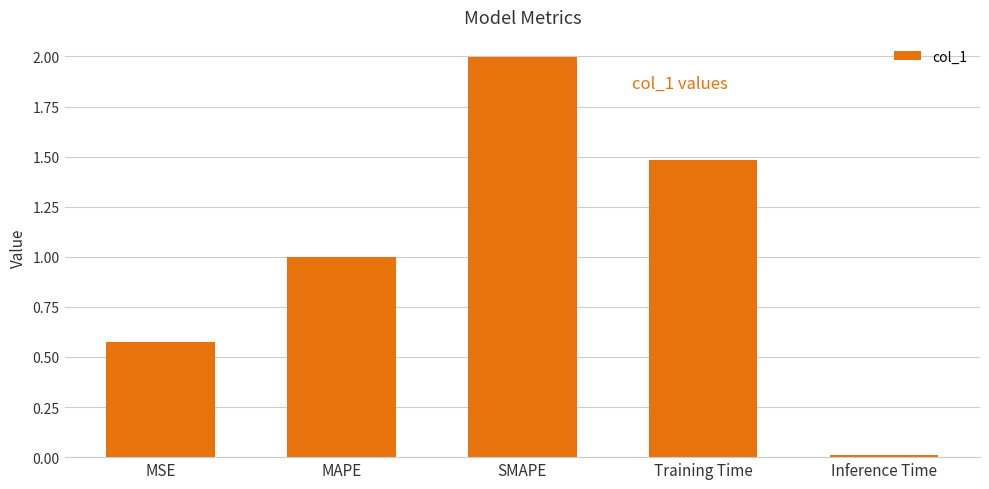

What is the label of the 3rd bar from the left?

SMAPE